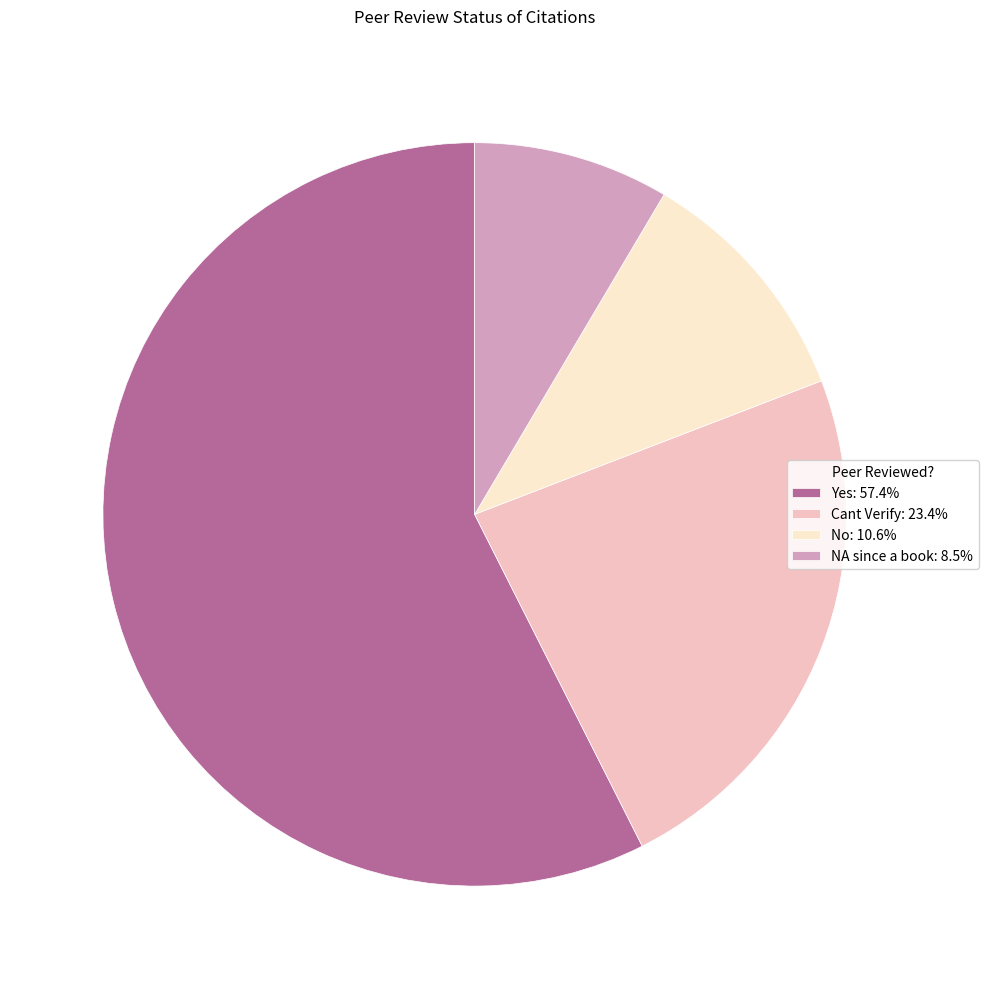

The NA since a book slice represents 9% of the pie. True or false?

True